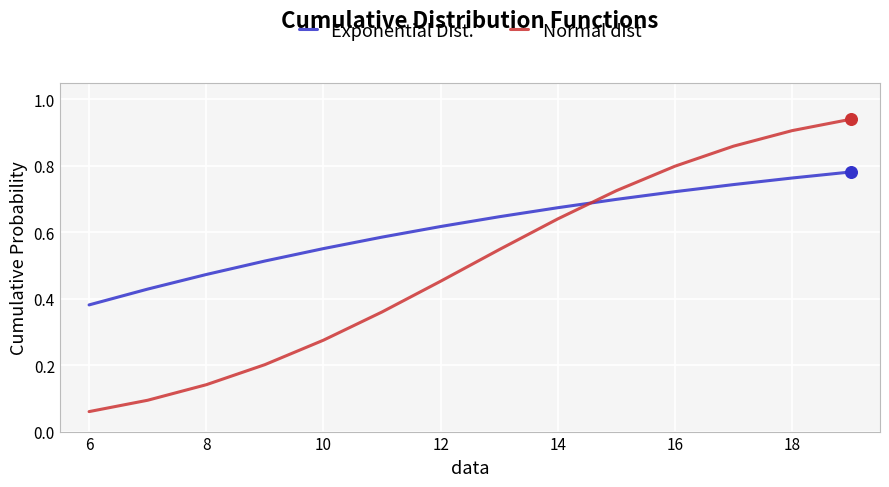

Which series has the largest range (max minus min)?

Normal dist